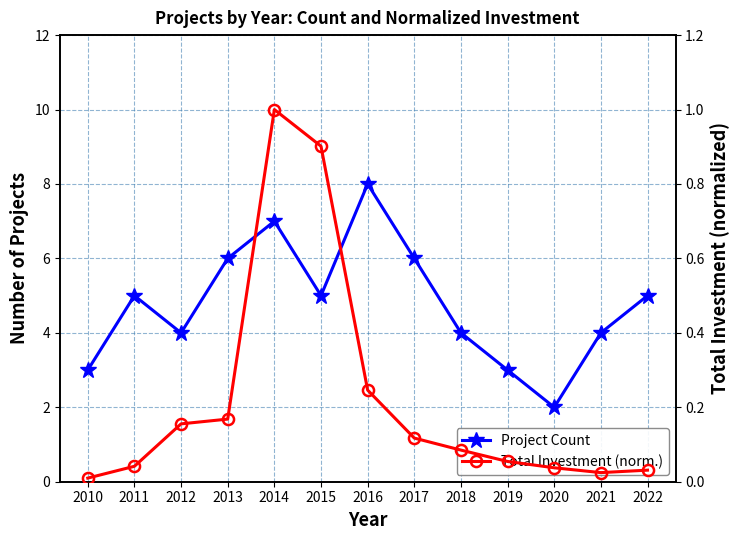

True or false: Total Investment (norm.) and Project Count cross at least once.

False